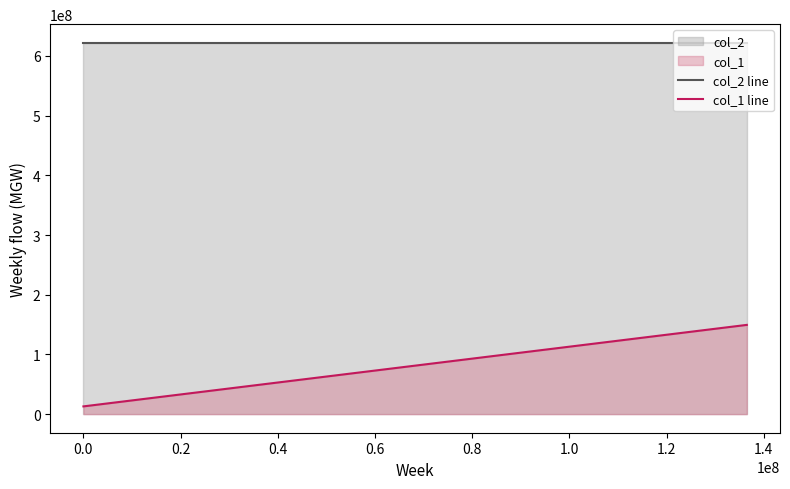

What is the greatest value displayed?

622000000